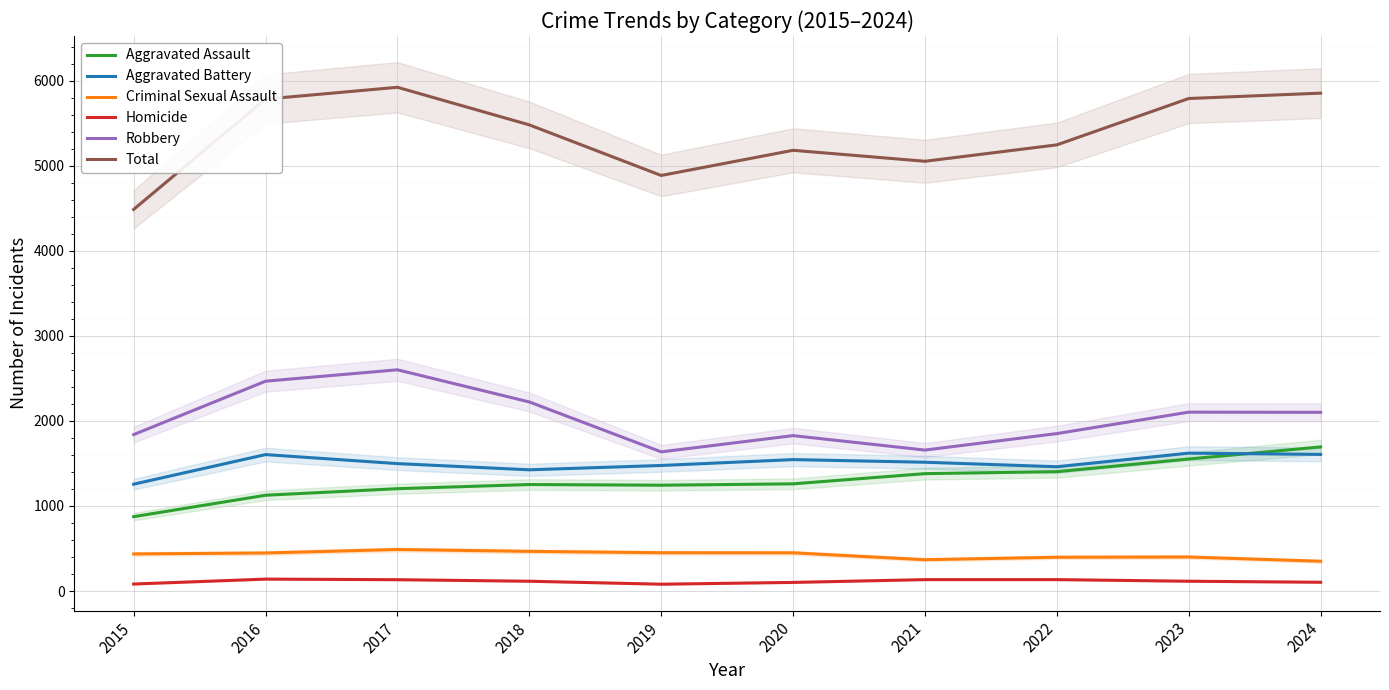

Is it true that Aggravated Battery equals 1621 at 2023?

True